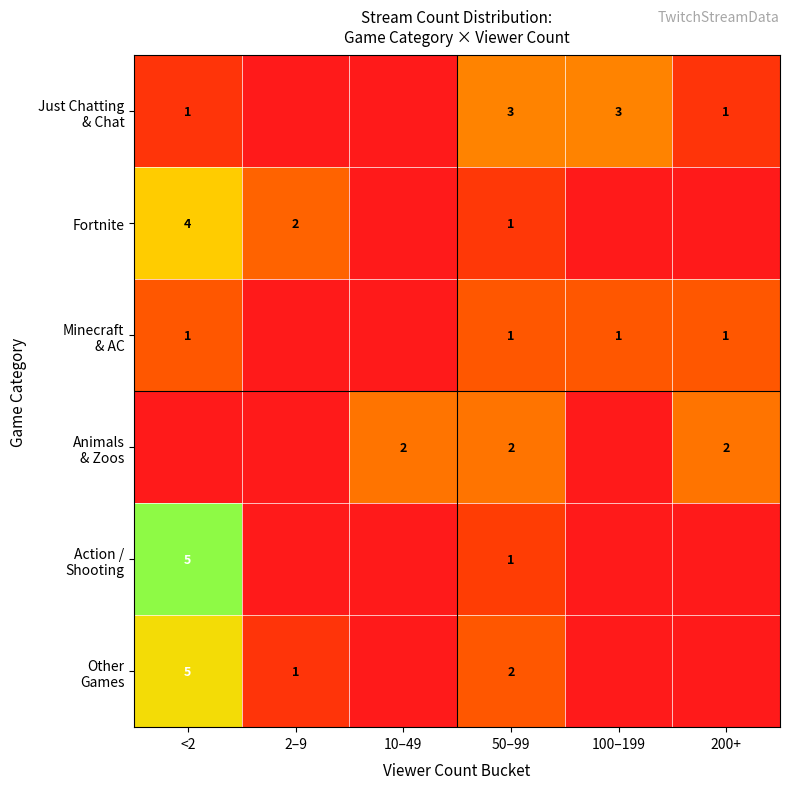

How many distinct data groups are displayed?

6